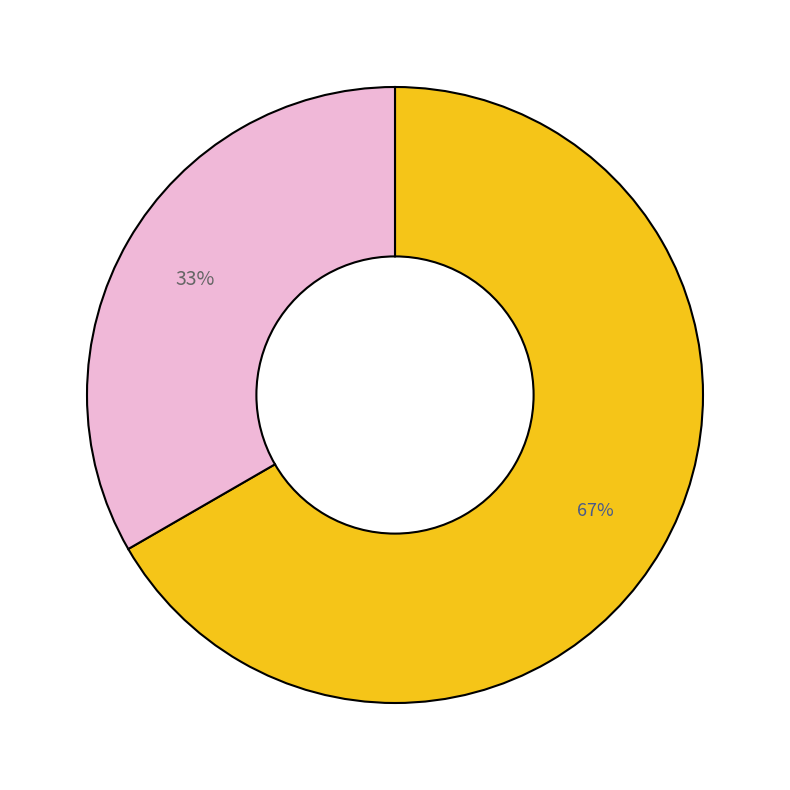

Count the number of slices in the pie.

2